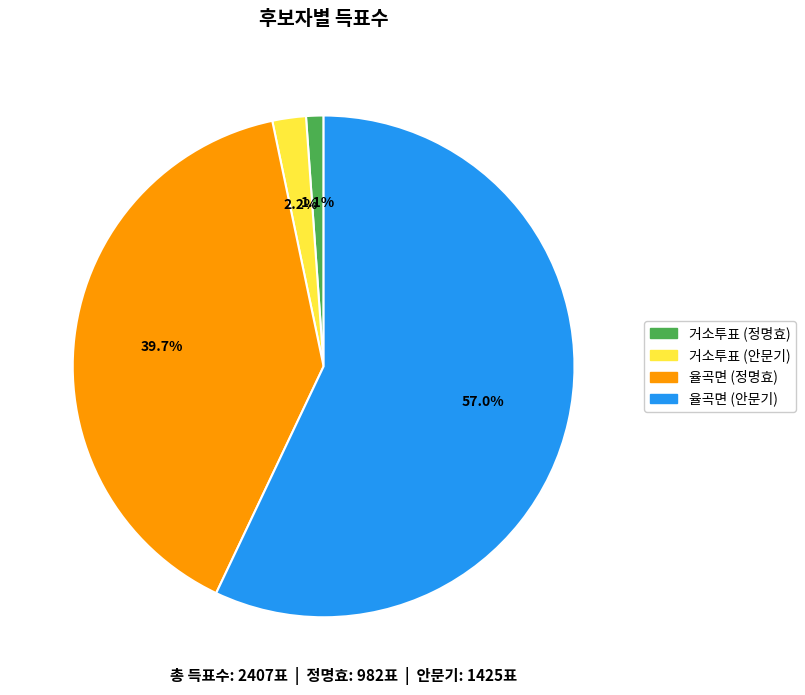

Is there any slice that represents more than half of the pie?

Yes